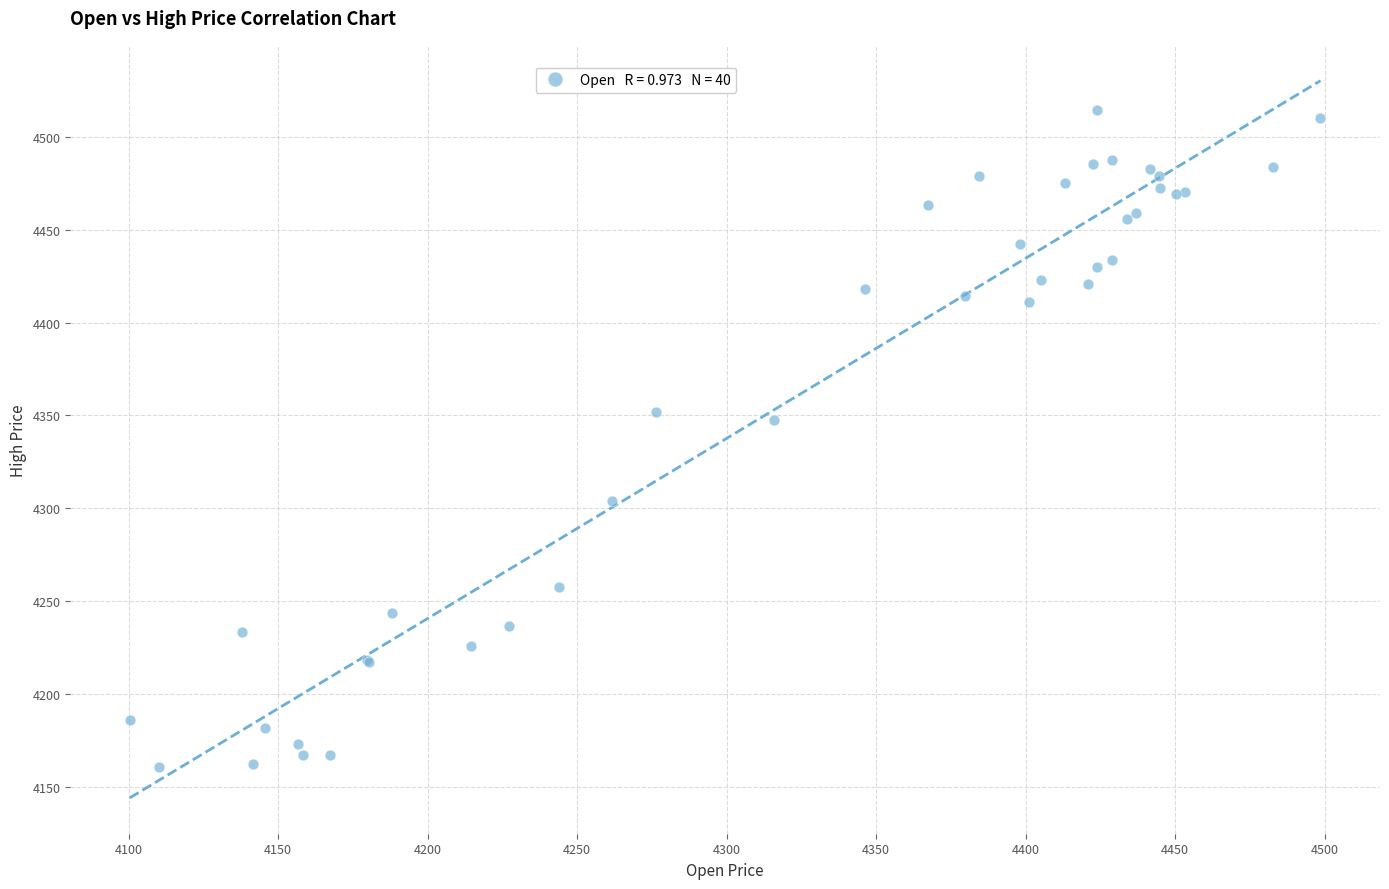

What Y value in the scatter plot is closest to 4337?

4347.4